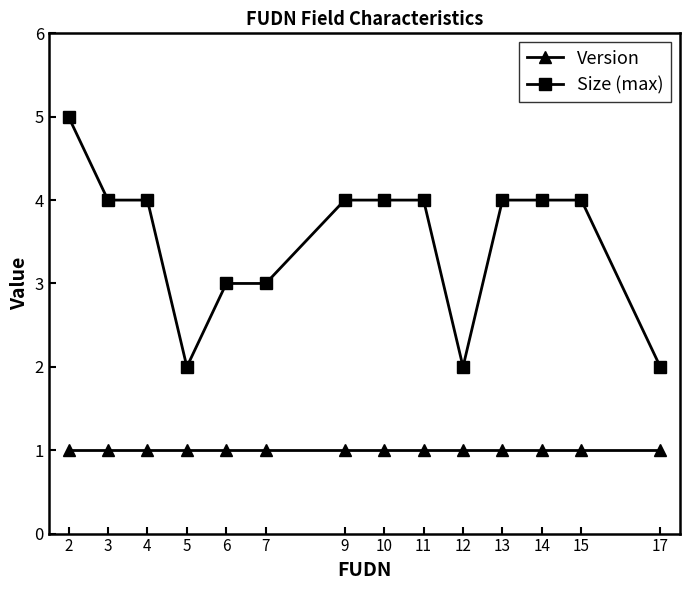

What is the value of the Version point at the 6th from the left?

1